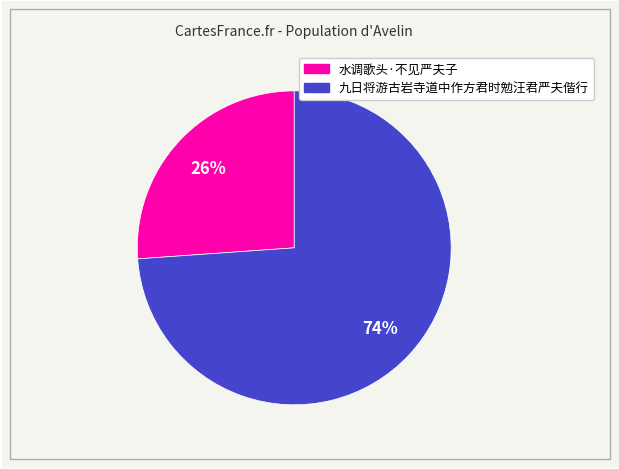

To the nearest percent, what is the difference between the 九日将游古岩寺道中作方君时勉汪君严夫偕行 and 水调歌头·不见严夫子 slice percentages?

48%